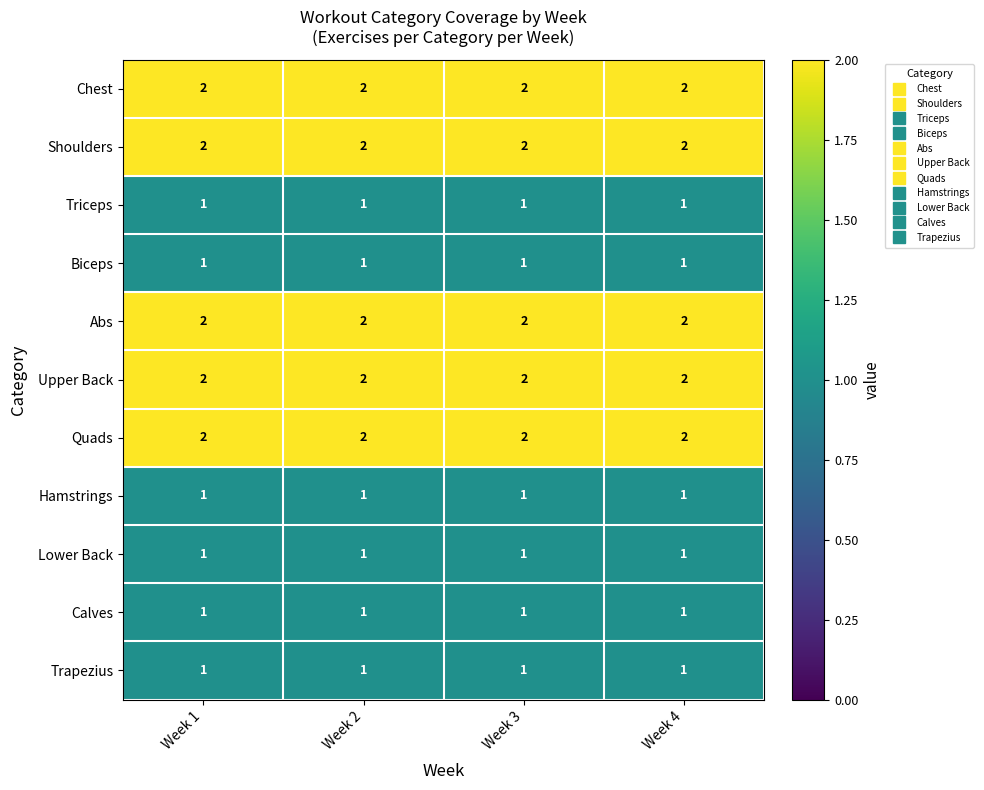

At how many categories does at least one series exceed 1?

4